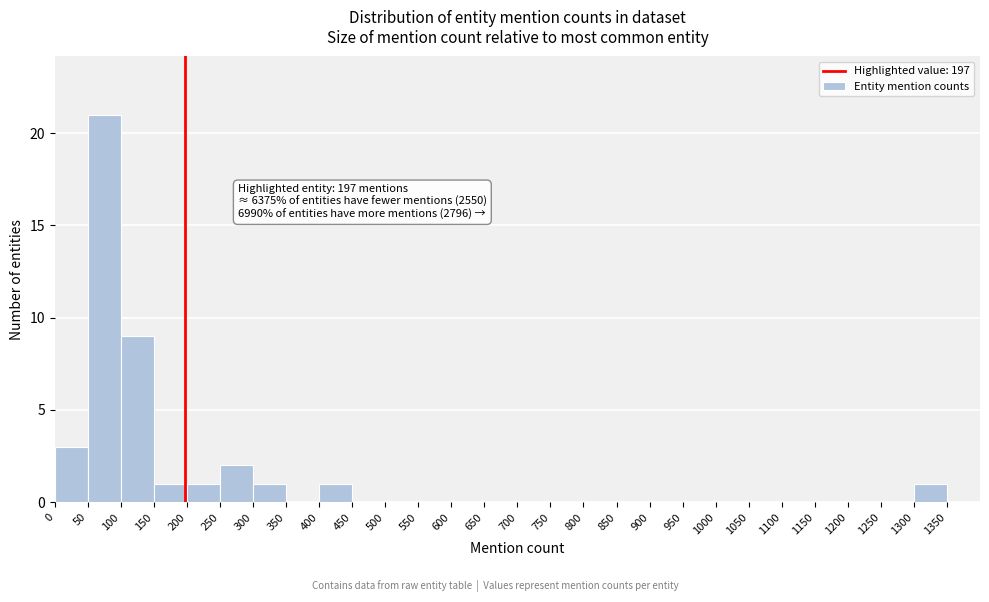

Over which range of the x-axis is the bar tallest?

50 to 100